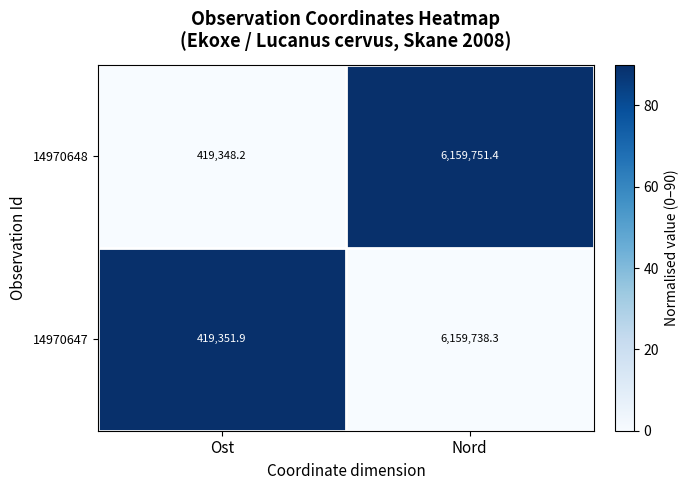

What is the spread (max minus min) of values at Nord?

13.1